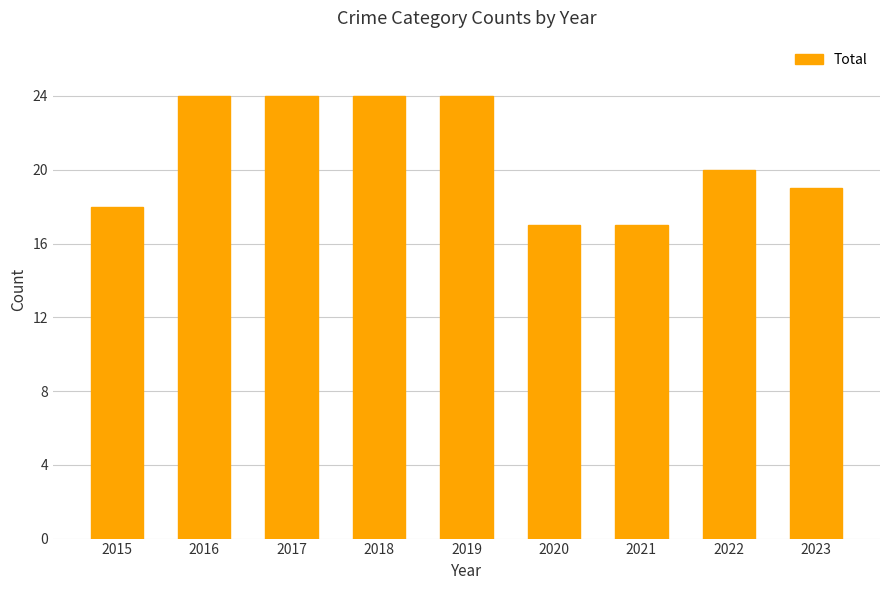

How many series are shown in this chart?

1